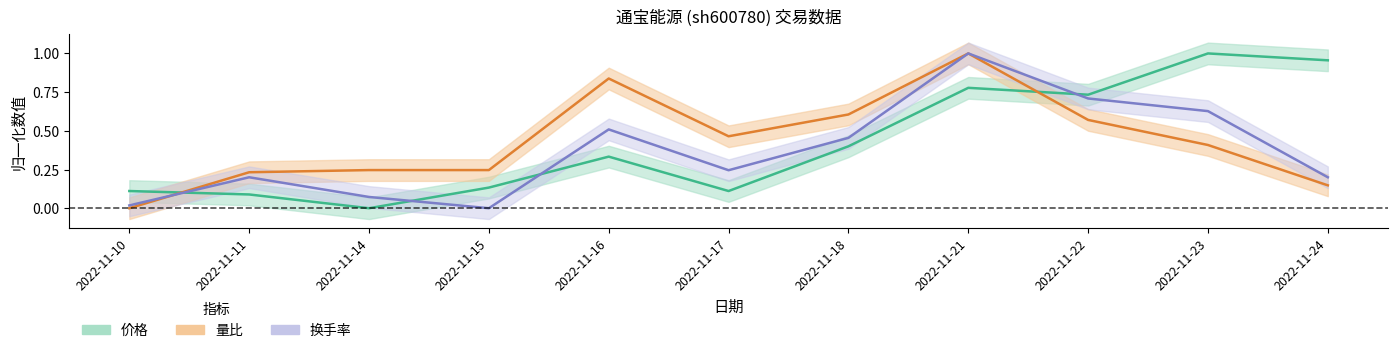

Reading left to right, extract all data points from this chart.

价格: 2022-11-10=0.1	2022-11-11=0.1	2022-11-14=0.0	2022-11-15=0.1	2022-11-16=0.3	2022-11-17=0.1	2022-11-18=0.4	2022-11-21=0.8	2022-11-22=0.7	2022-11-23=1.0	2022-11-24=1.0
量比: 2022-11-10=0.0	2022-11-11=0.2	2022-11-14=0.2	2022-11-15=0.2	2022-11-16=0.8	2022-11-17=0.5	2022-11-18=0.6	2022-11-21=1.0	2022-11-22=0.6	2022-11-23=0.4	2022-11-24=0.1
换手率: 2022-11-10=0.0	2022-11-11=0.2	2022-11-14=0.1	2022-11-15=0.0	2022-11-16=0.5	2022-11-17=0.2	2022-11-18=0.5	2022-11-21=1.0	2022-11-22=0.7	2022-11-23=0.6	2022-11-24=0.2